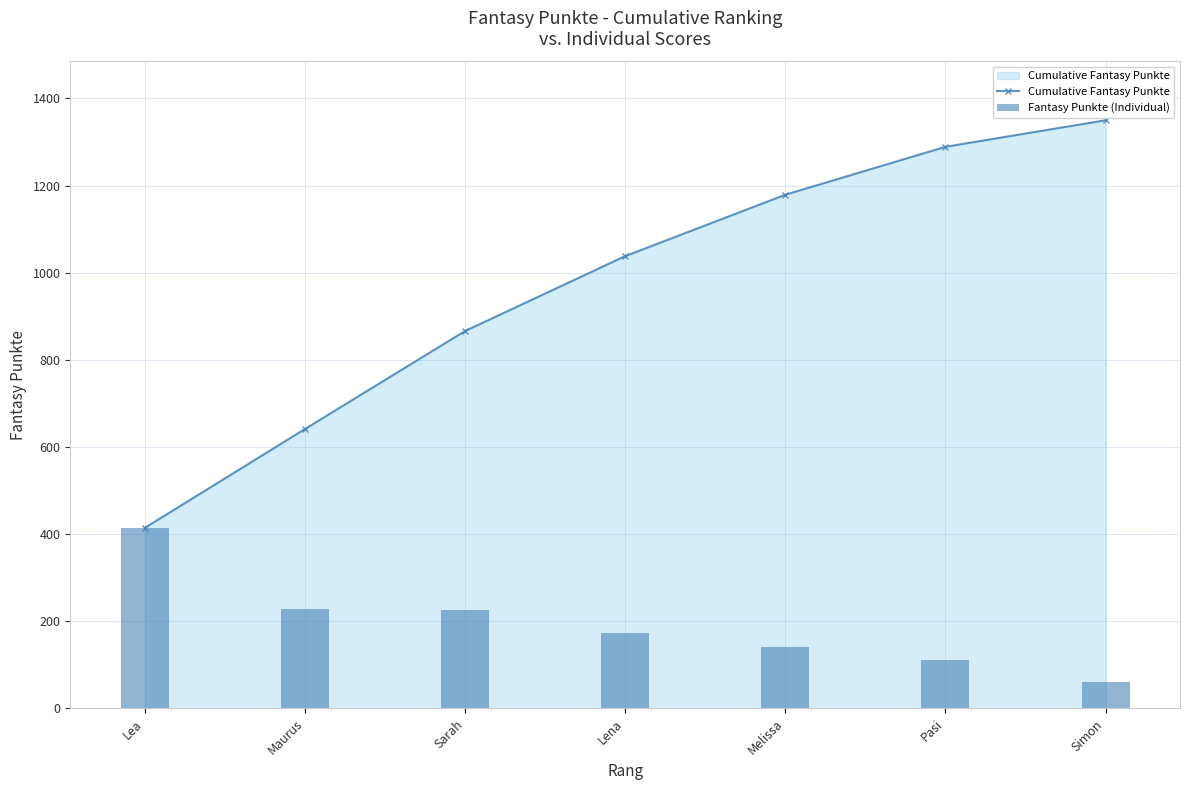

The Cumulative Fantasy Punkte series shows 641 at Maurus. True or false?

True